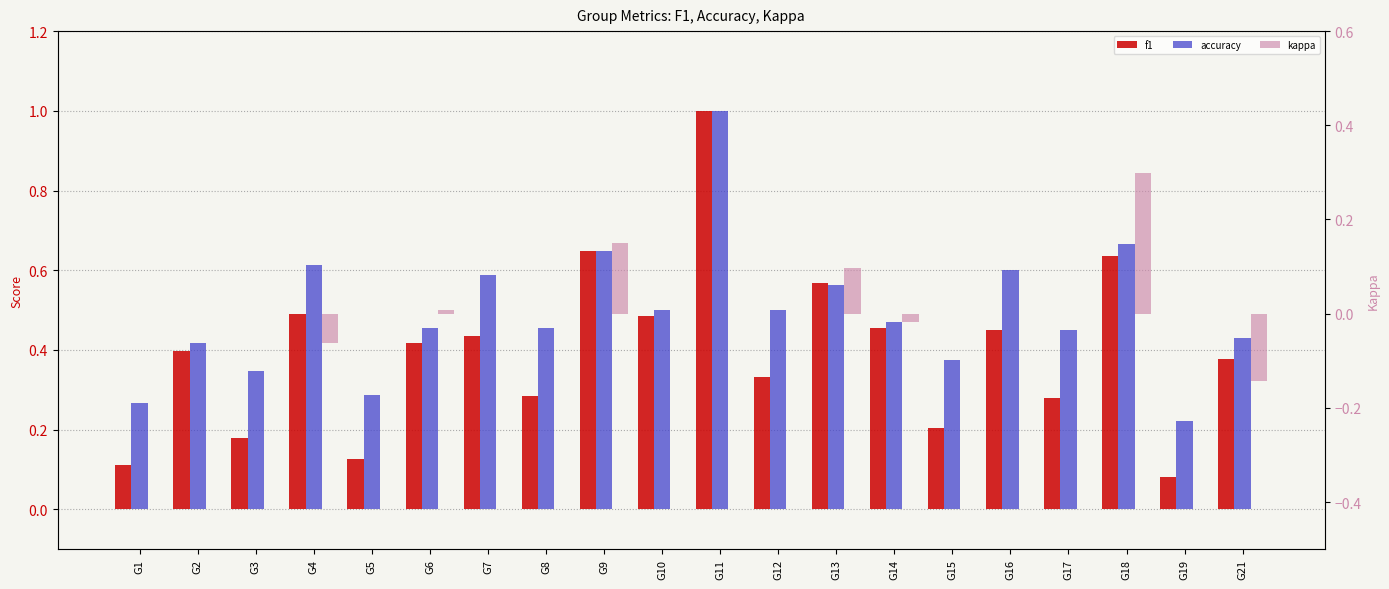

How many data points does each series have?

20